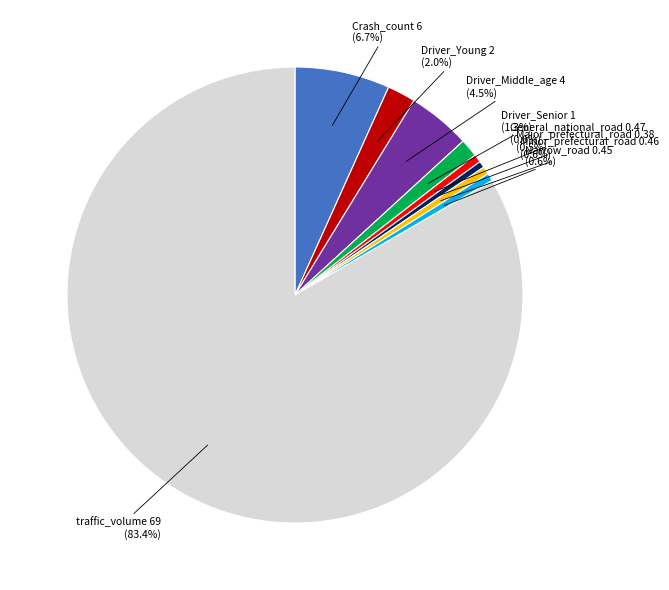

Does any single category account for the majority?

Yes